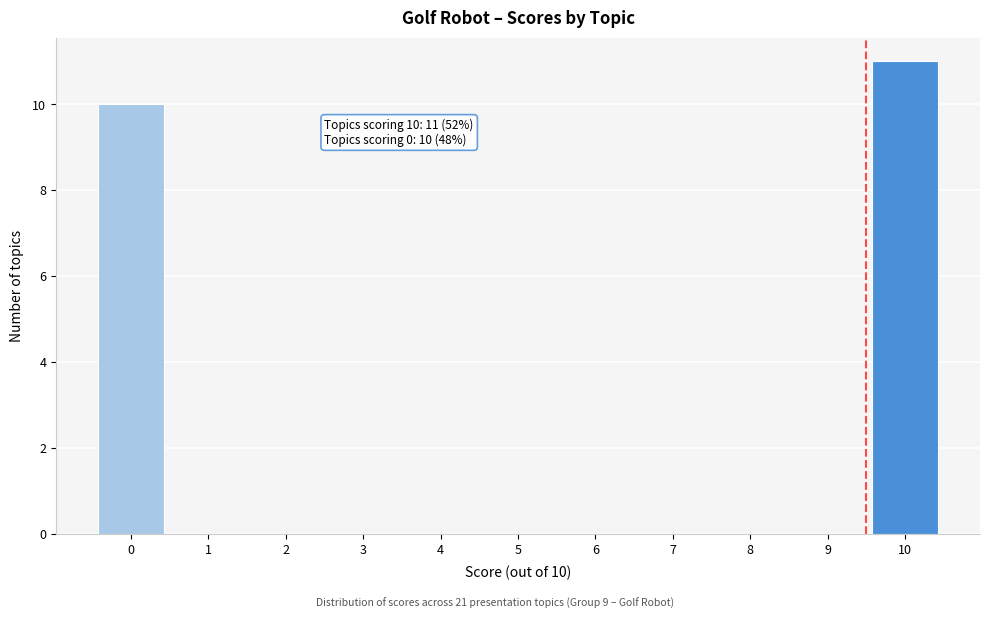

Reading left to right, transcribe all the data shown in this chart.

0=10	1=0	2=0	3=0	4=0	5=0	6=0	7=0	8=0	9=0	10=11